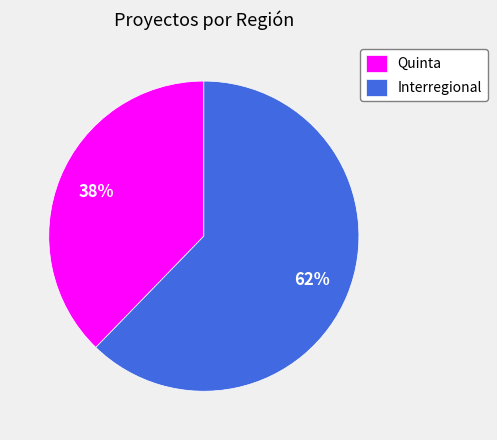

How many segments does this pie chart have?

2